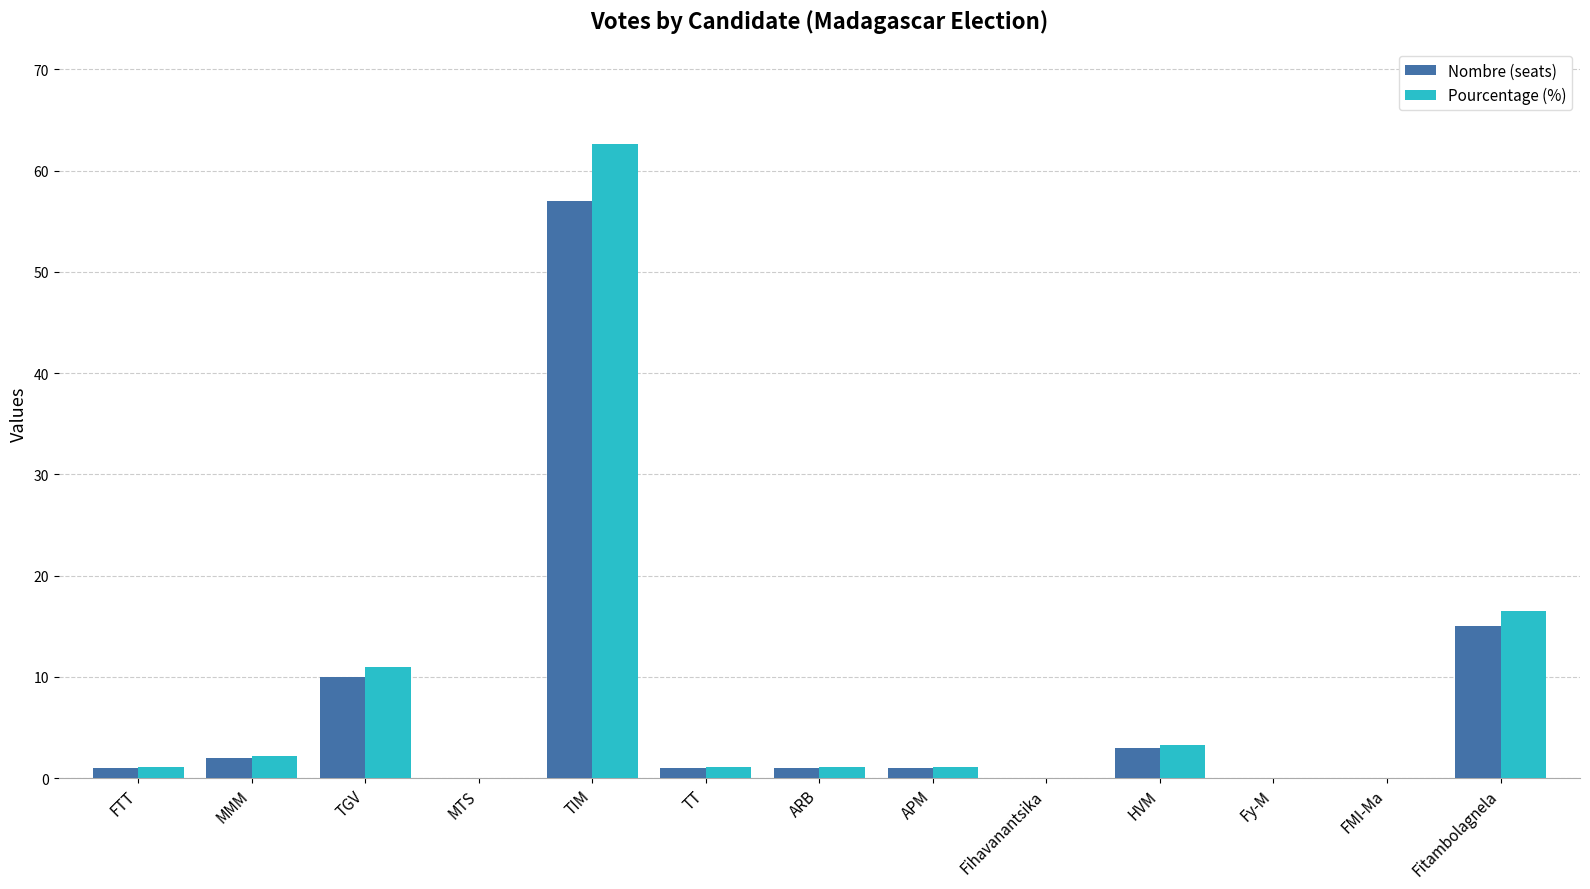

Where is Nombre (seats) nearest to the value 28?

Fitambolagnela